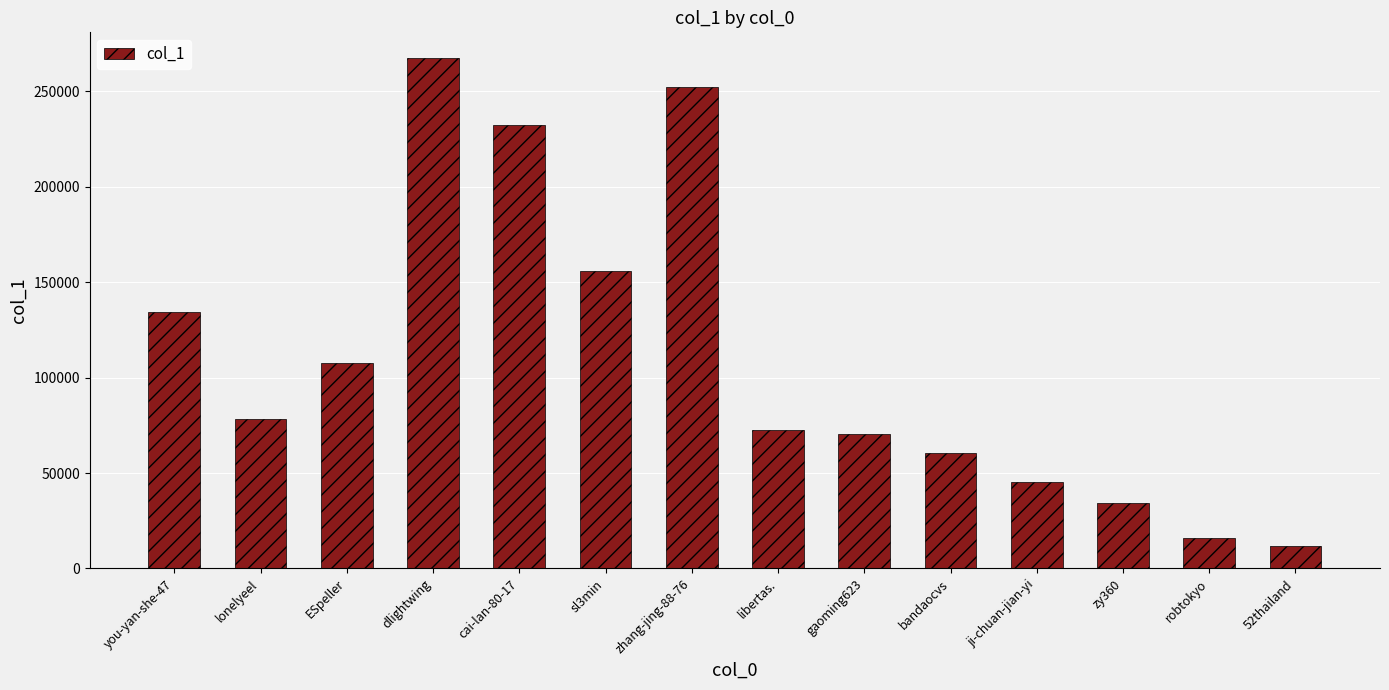

What is the label of the 5th bar from the left?

cai-lan-80-17